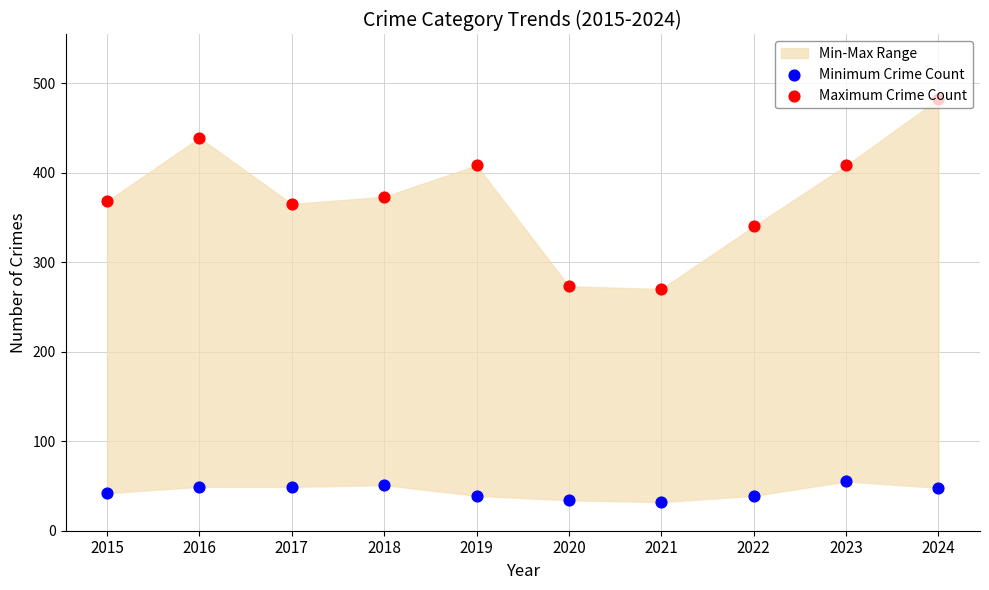

Which series contains the highest Y value?

Maximum Crime Count